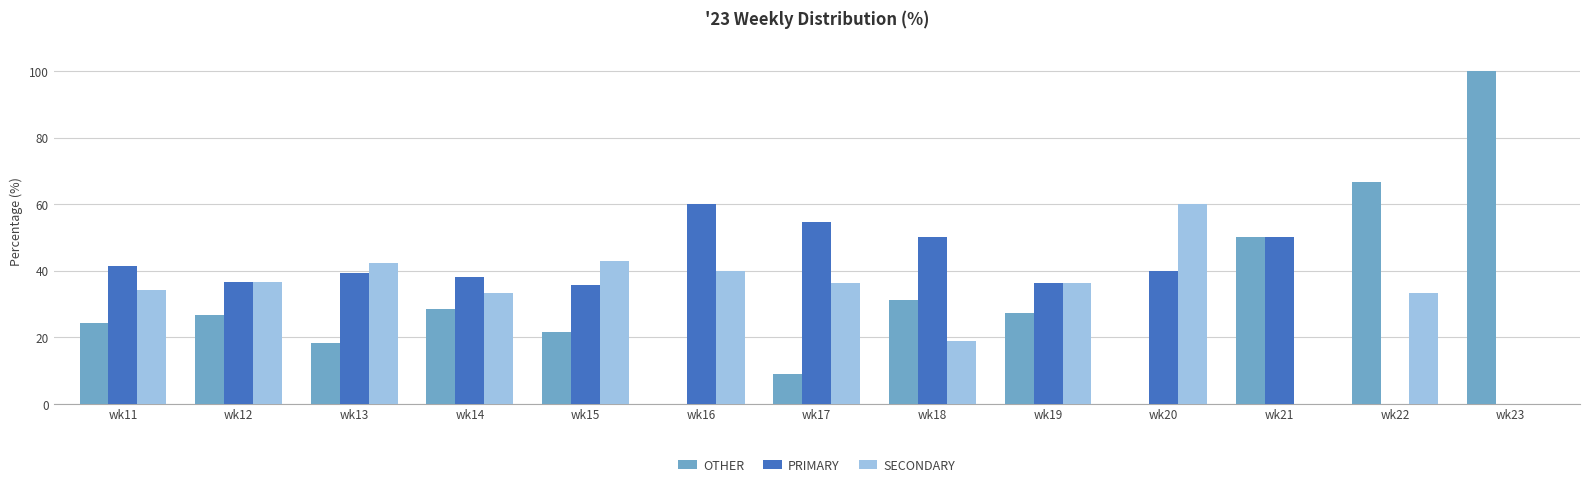

The OTHER series shows 9.0 at wk14. True or false?

False